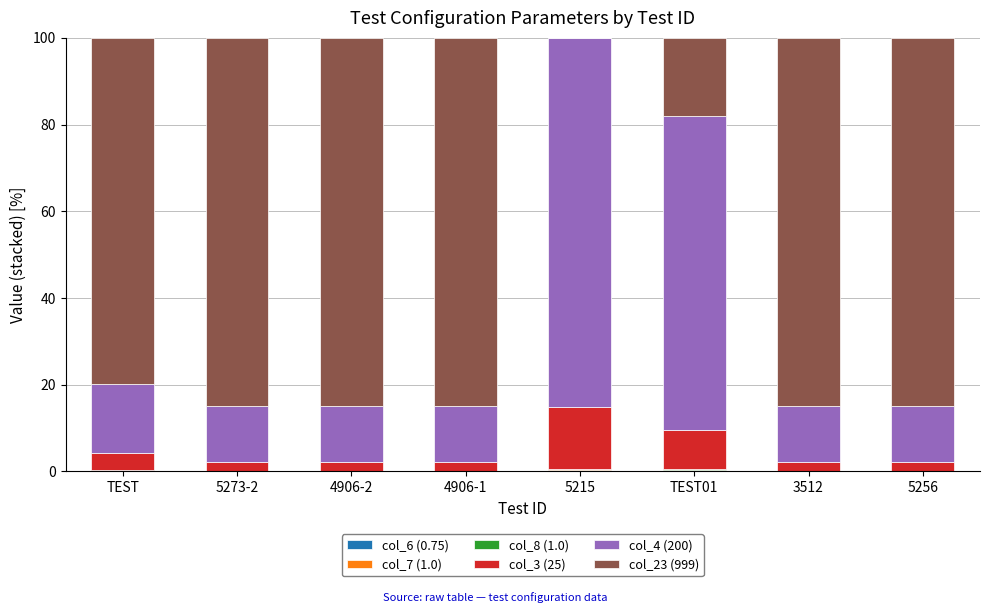

At 4906-1, list the series in order from smallest to largest.

col_6 (0.75), col_7 (1.0), col_8 (1.0), col_3 (25), col_4 (200), col_23 (999)